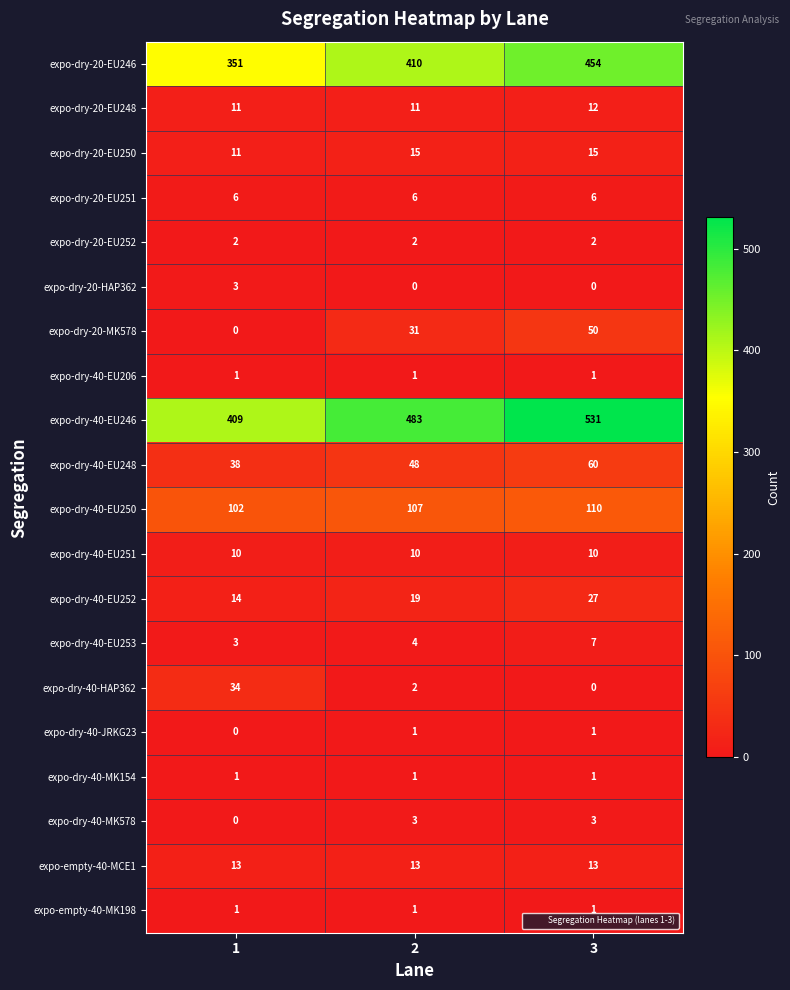

True or false: expo-dry-40-EU253 has a value of 4 at 2.

True